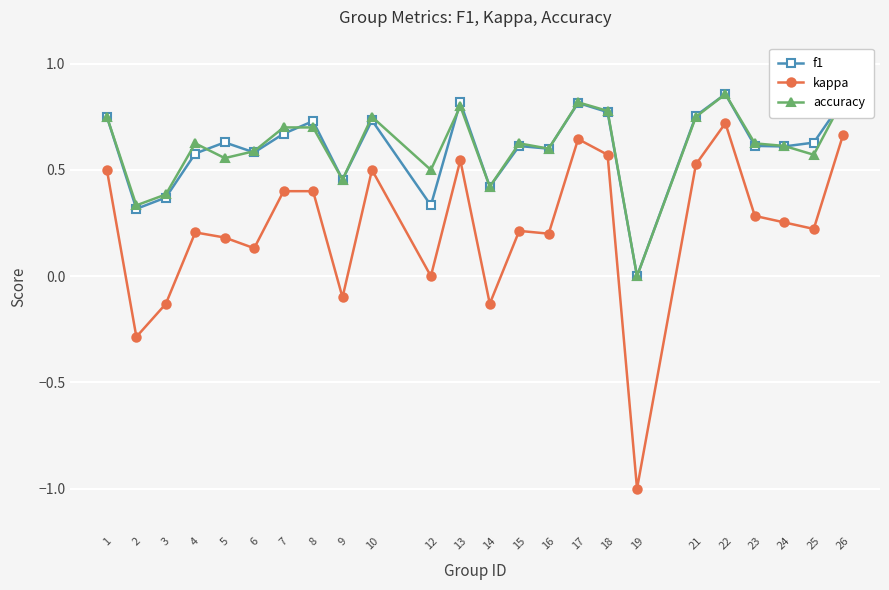

Which label corresponds to the smallest value in the chart?

19